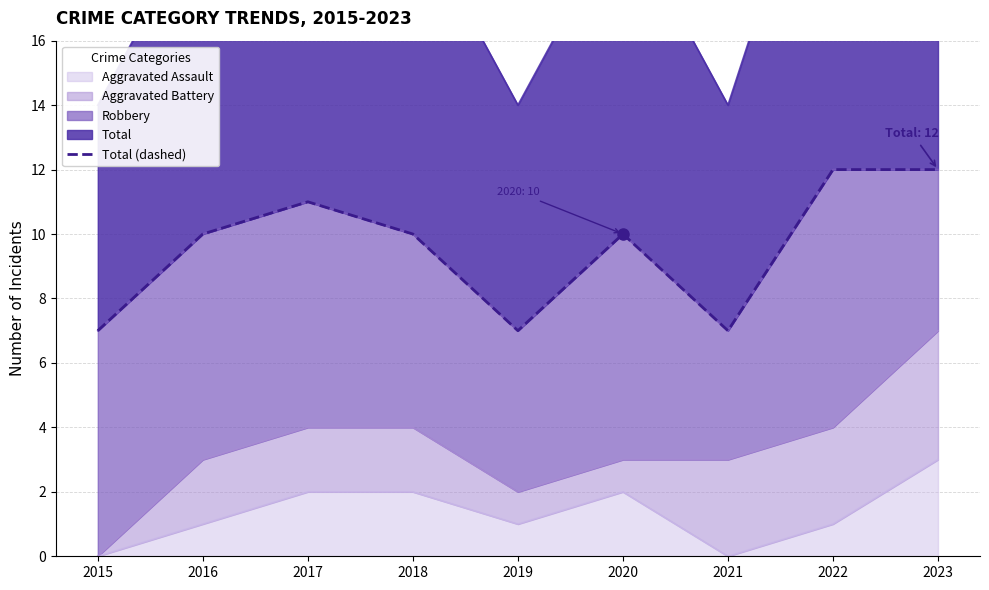

Approximately how many times larger is the value at 2023 compared to 2021?

1.7